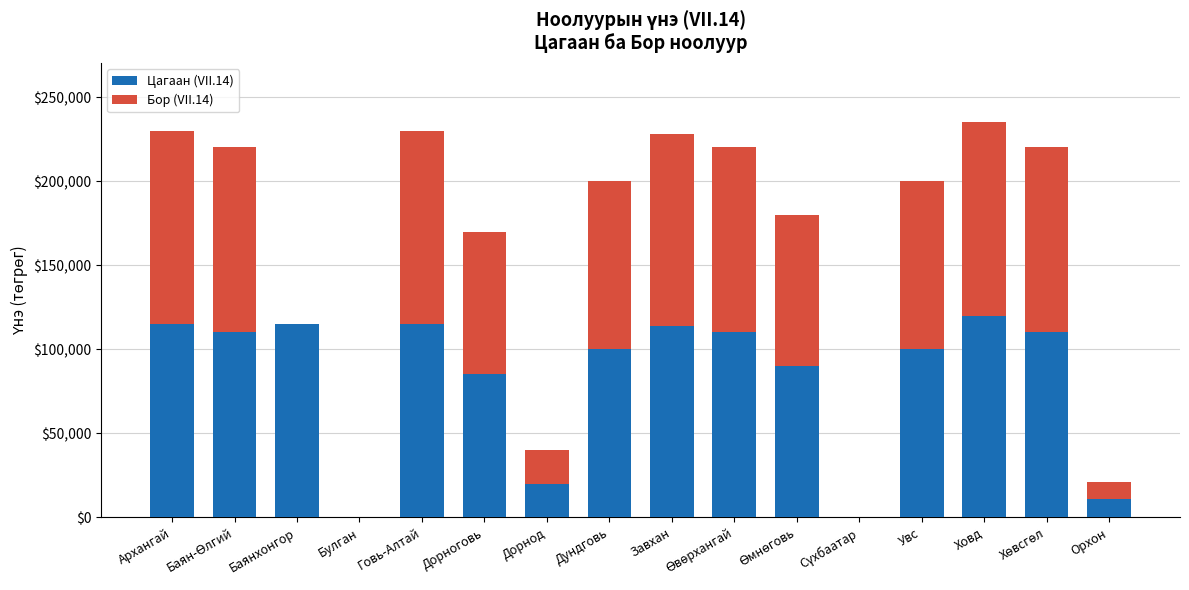

Is it true that Цагаан (VII.14) equals 40215 at Увс?

False